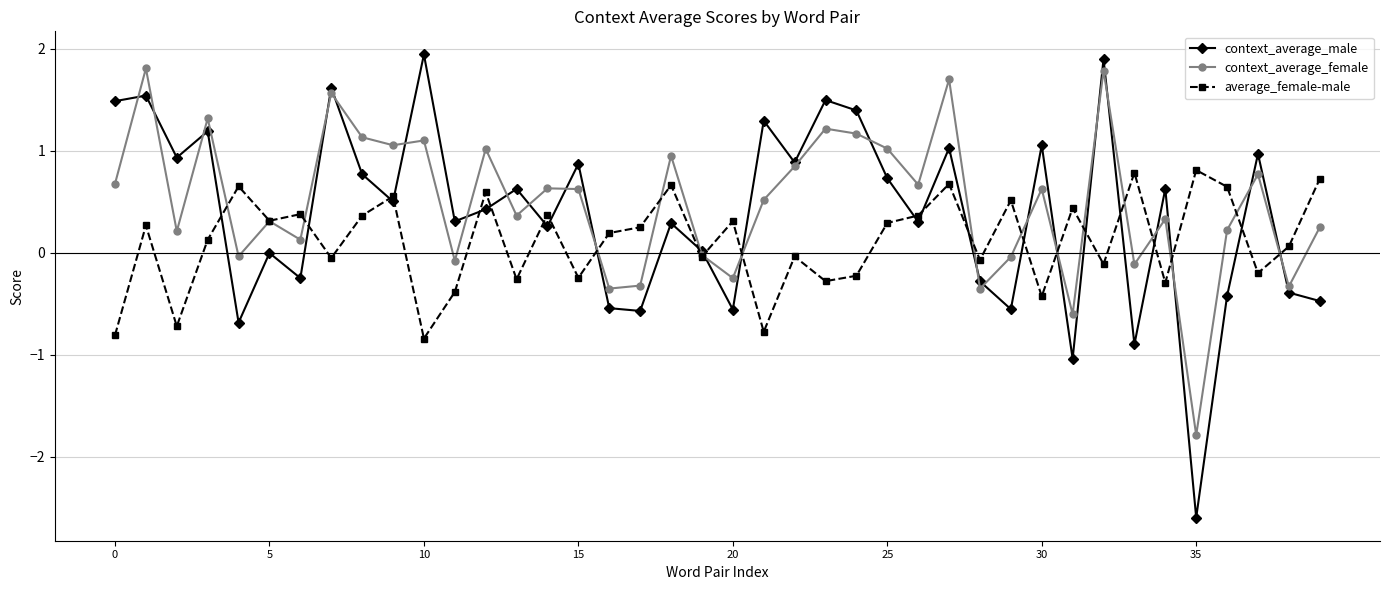

After their last crossing, which series has the higher values: context_average_male or average_female-male?

average_female-male